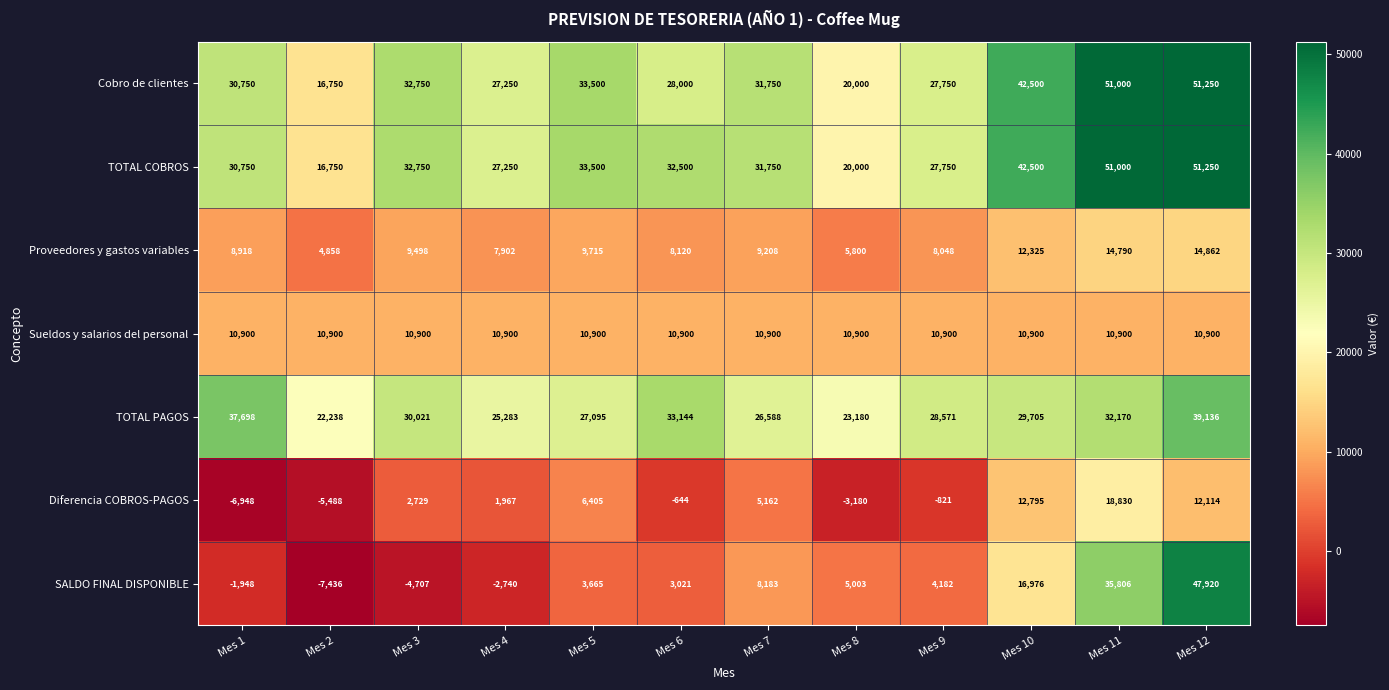

What is the average value of the SALDO FINAL DISPONIBLE series?

8994